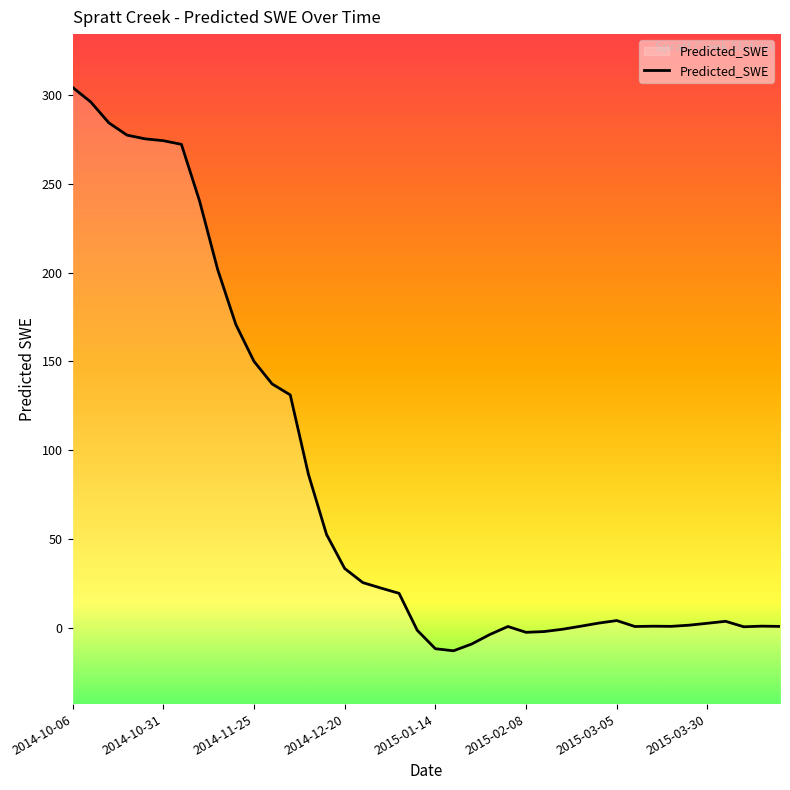

How many values exceed 4?

20